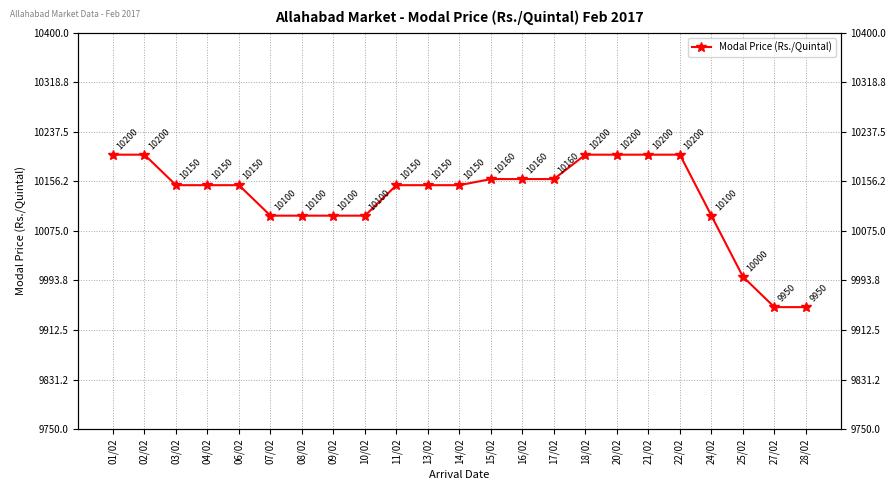

How many data points are less than 10150?

8